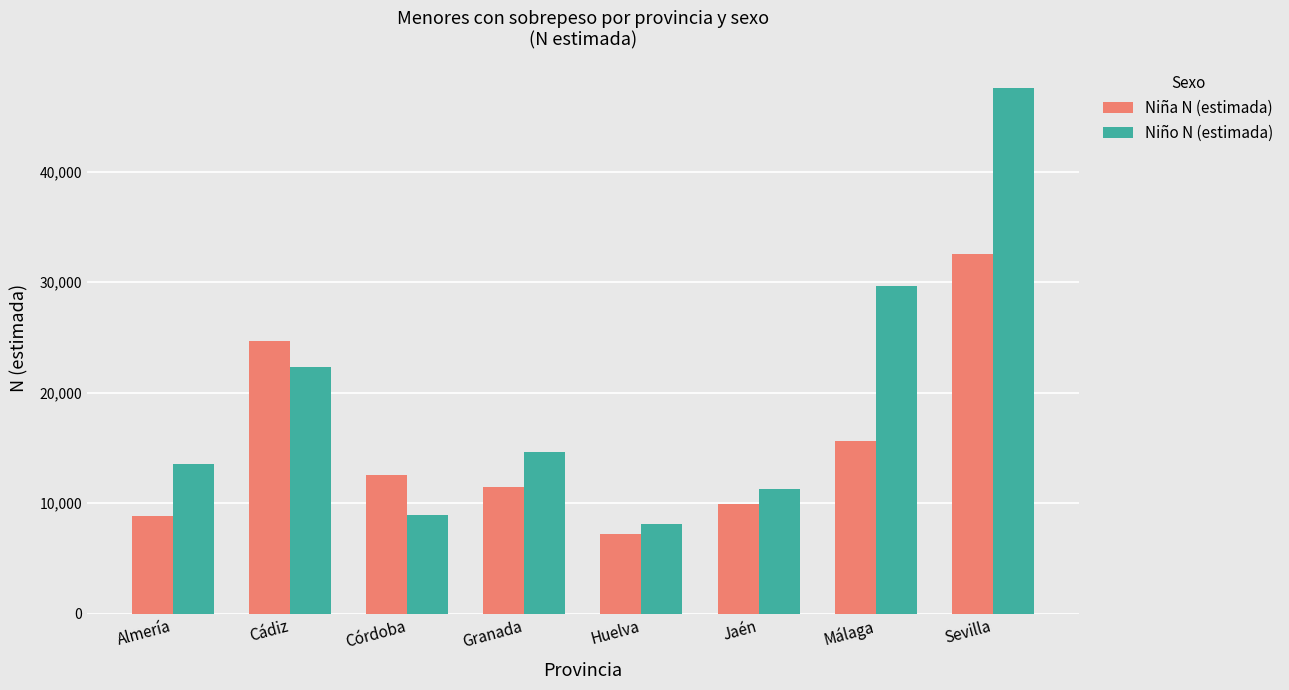

What are all the series names shown in the legend?

Niña N (estimada), Niño N (estimada)